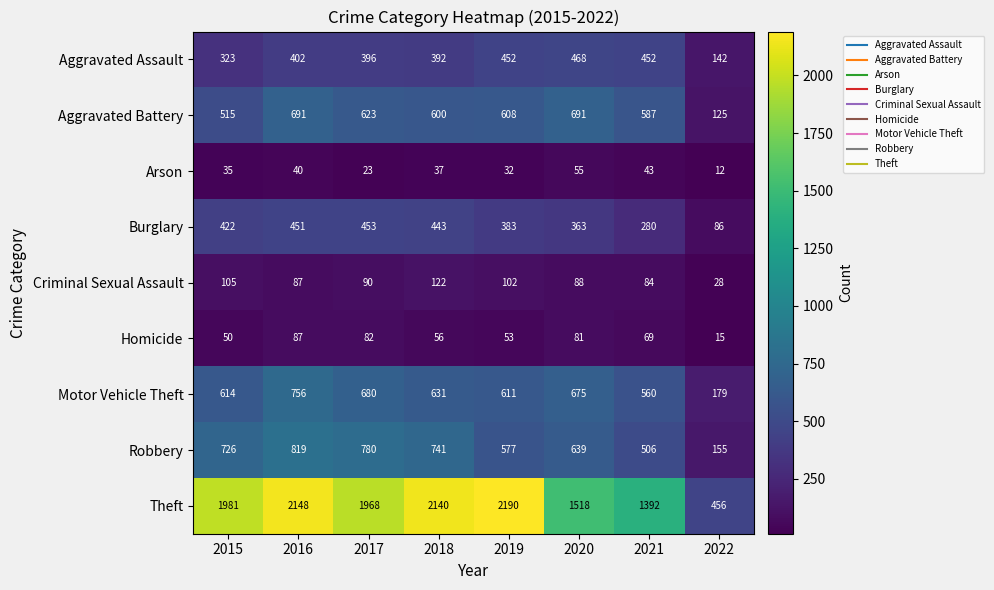

At how many categories does at least one series exceed 1766?

5